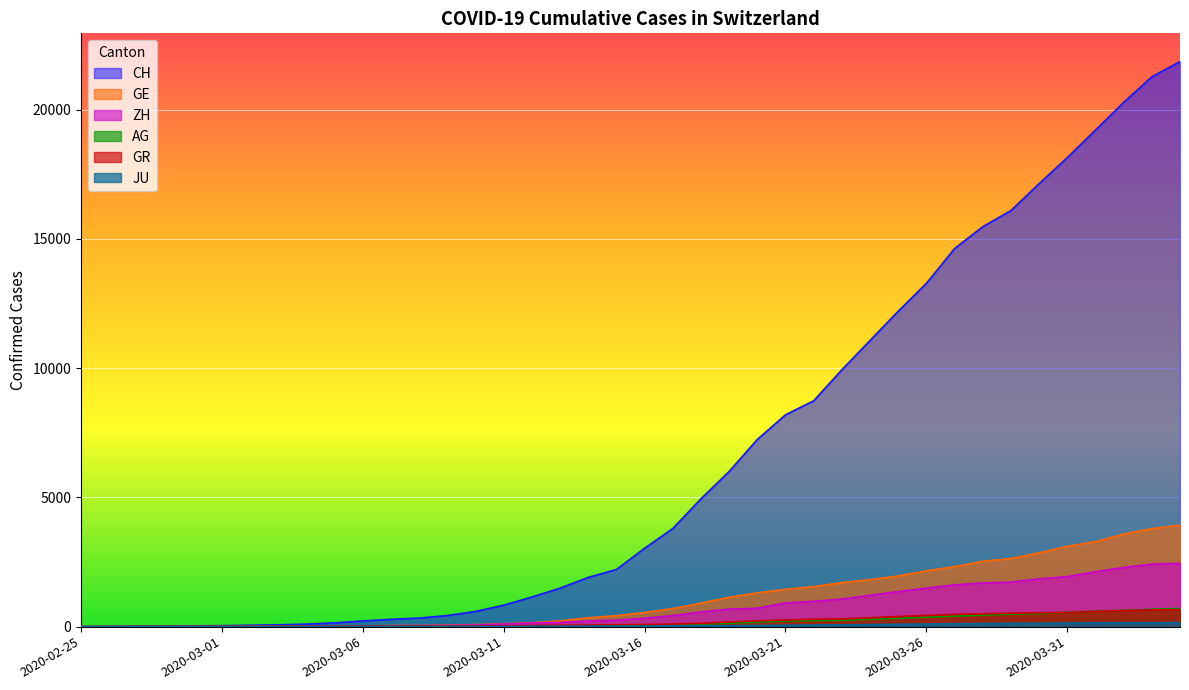

Which series has the largest range (max minus min)?

CH